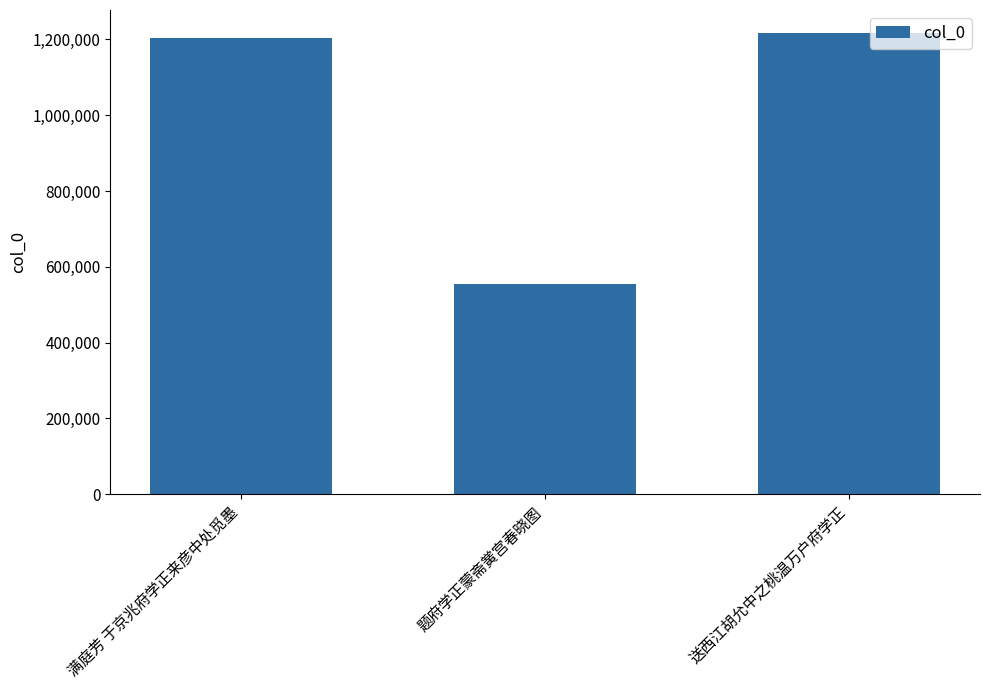

What is the difference between the second highest and minimum values?

648053